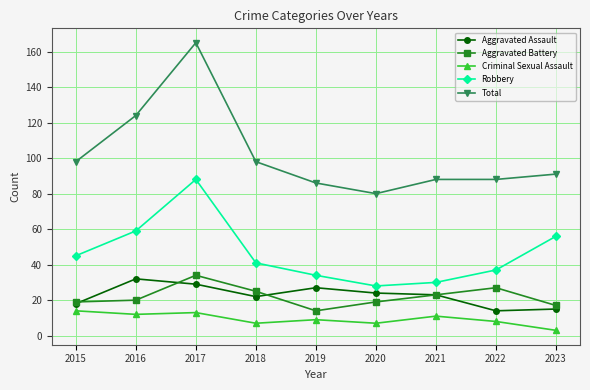

Between 2017 and 2018, which series saw the biggest shift?

Total